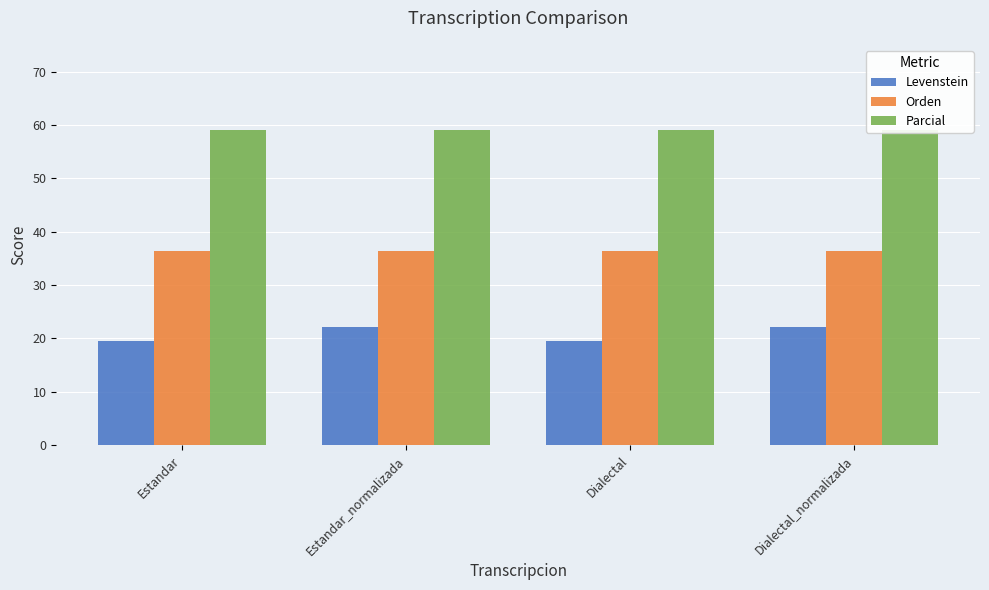

How many bars are there in each group?

3